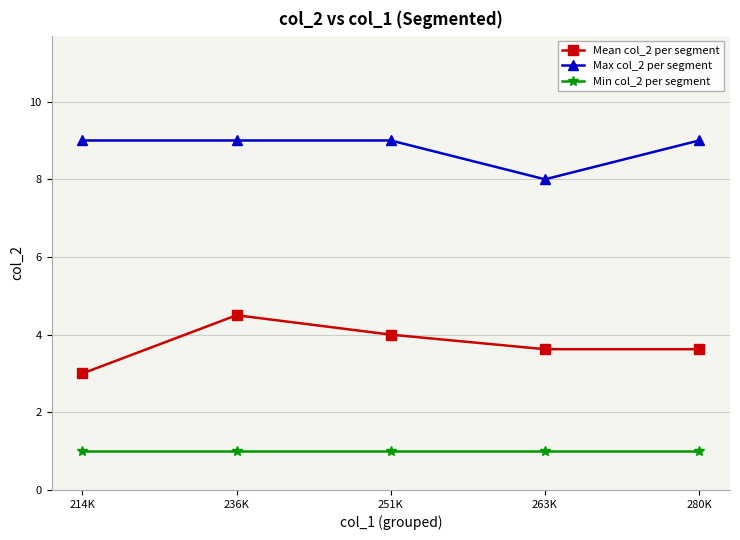

Which series has the largest range (max minus min)?

Mean col_2 per segment